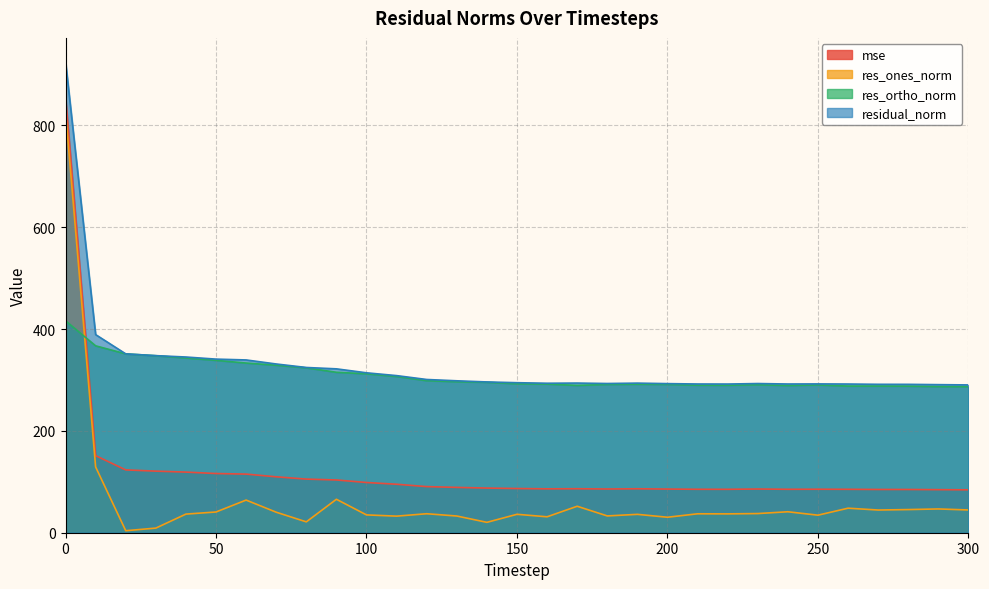

True or false: res_ortho_norm and mse intersect in this chart.

True